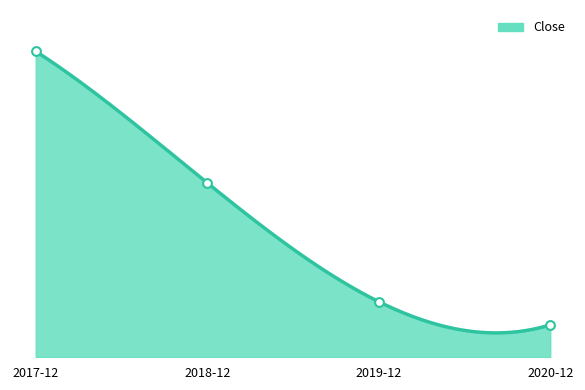

Which has a higher value, 2020-12 or 2017-12?

2017-12